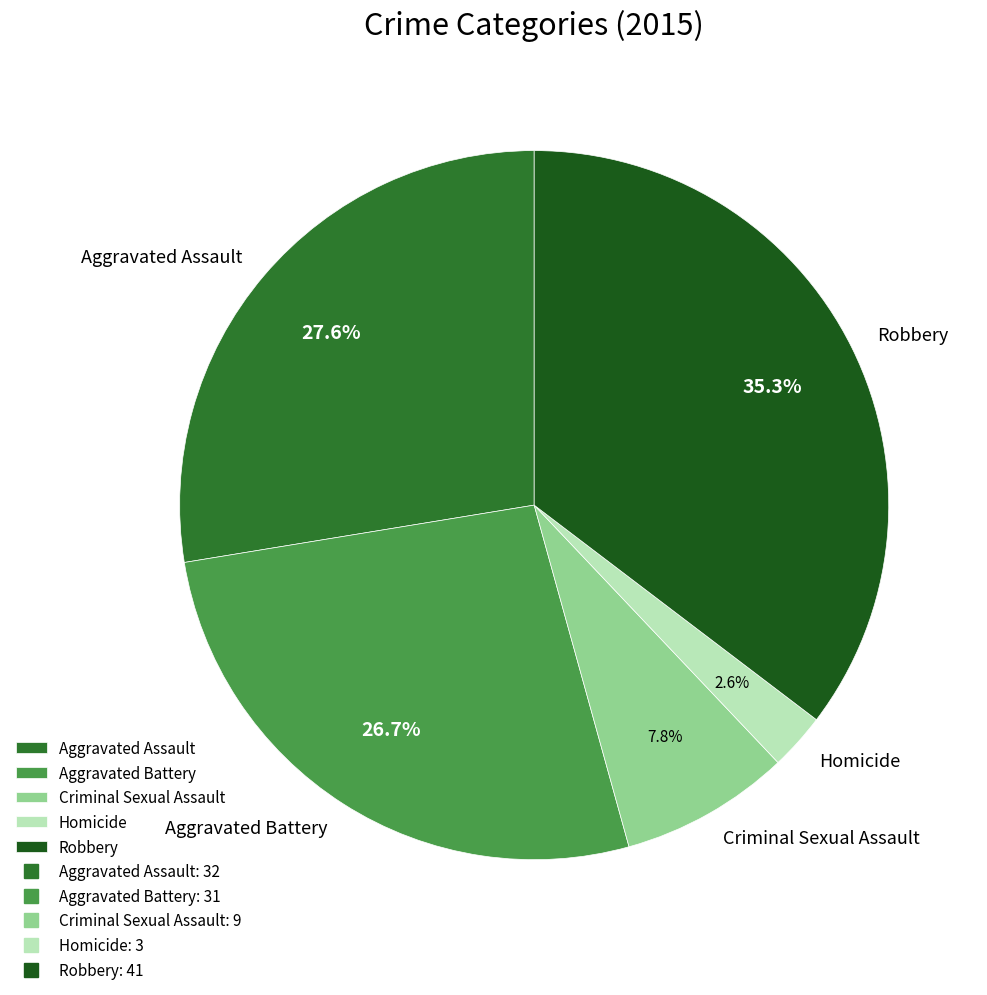

How much of the chart is everything except Homicide?

97.4%